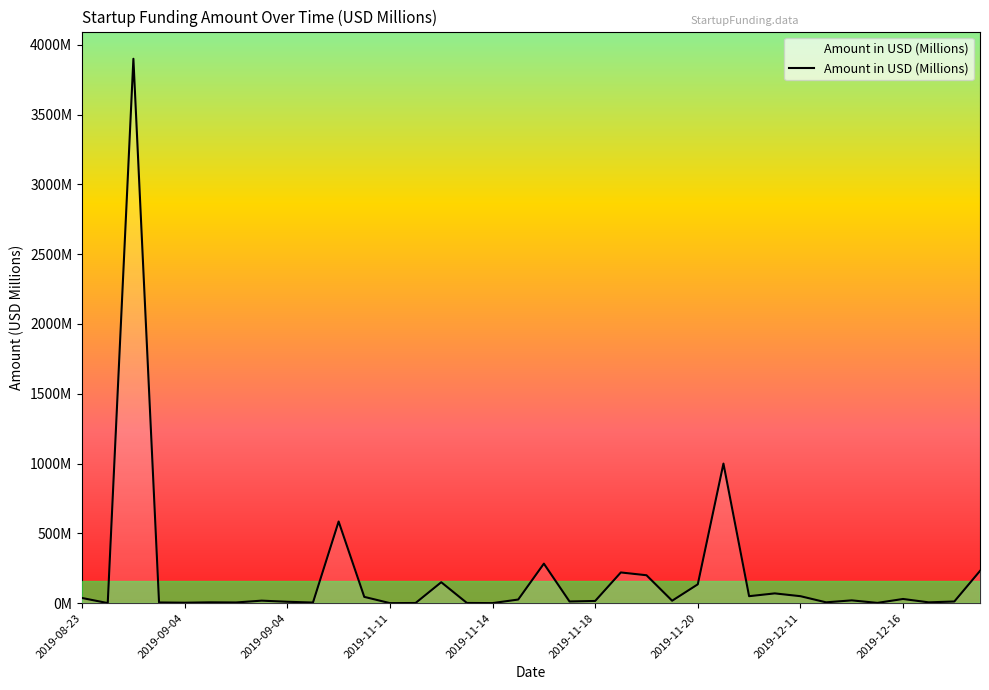

Does the chart display data point markers on the line(s)?

No